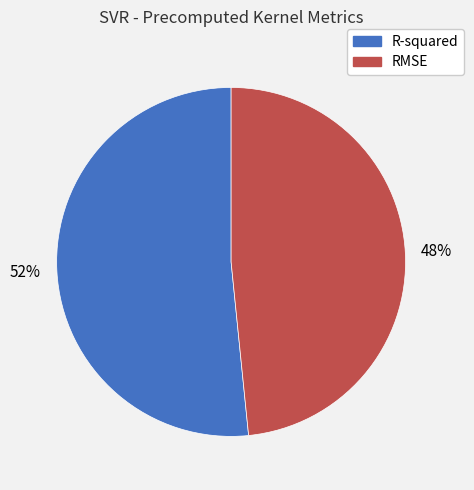

To the nearest percent, what percentage of the pie is R-squared?

52%